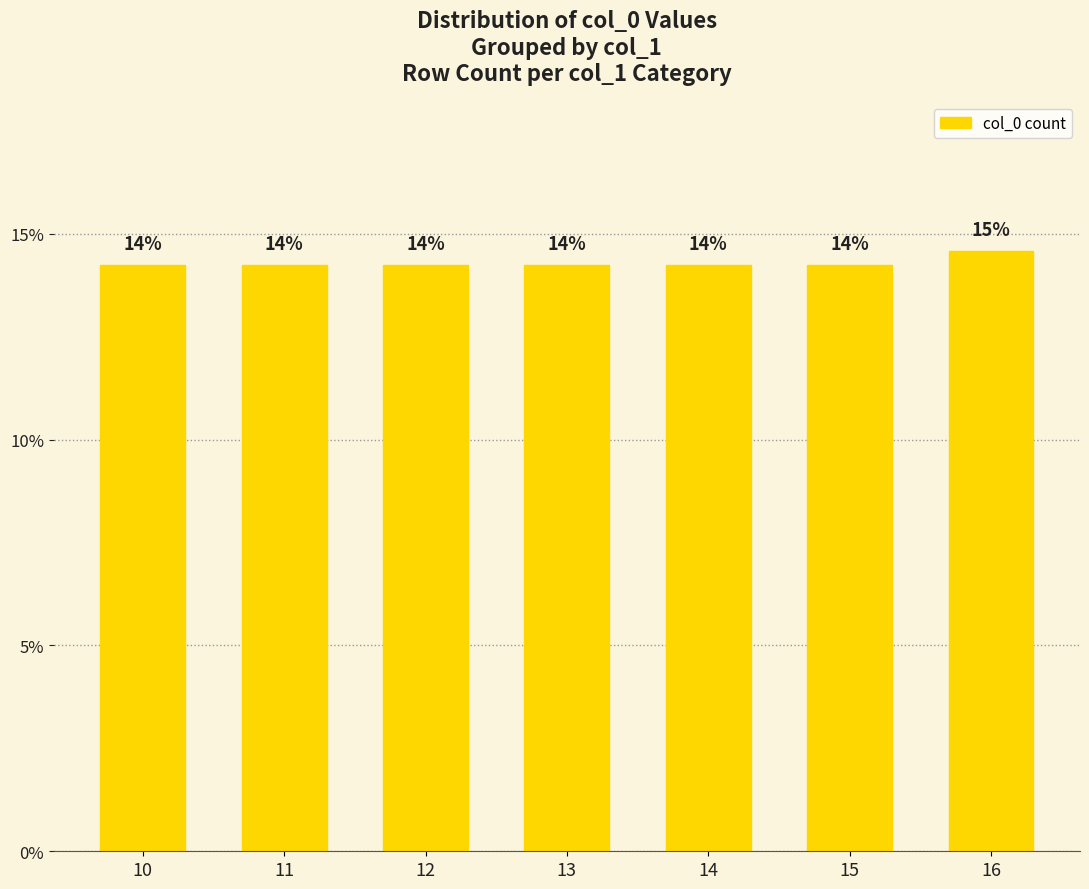

Reading left to right, extract all data points from this chart.

14.2	14.2	14.2	14.2	14.2	14.2	14.6